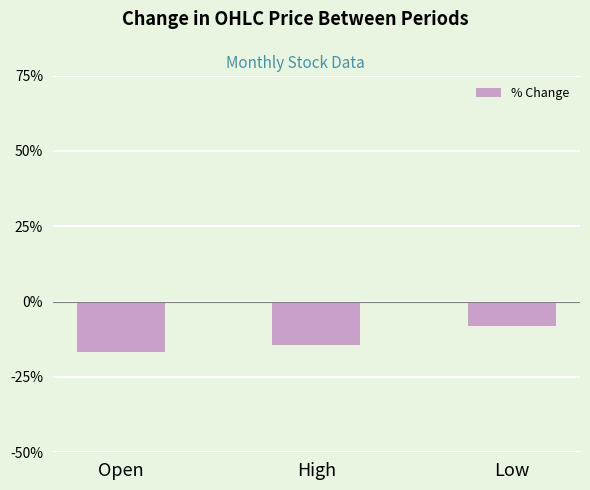

List the labels in order of value, largest first.

Low, High, Open